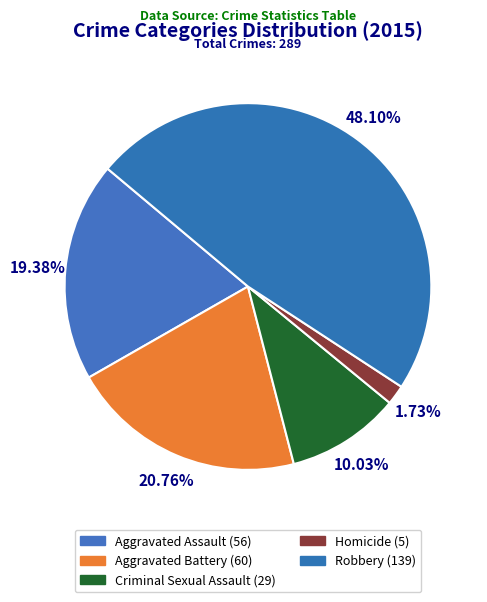

Do Criminal Sexual Assault and Robbery together represent more than half of the pie?

Yes